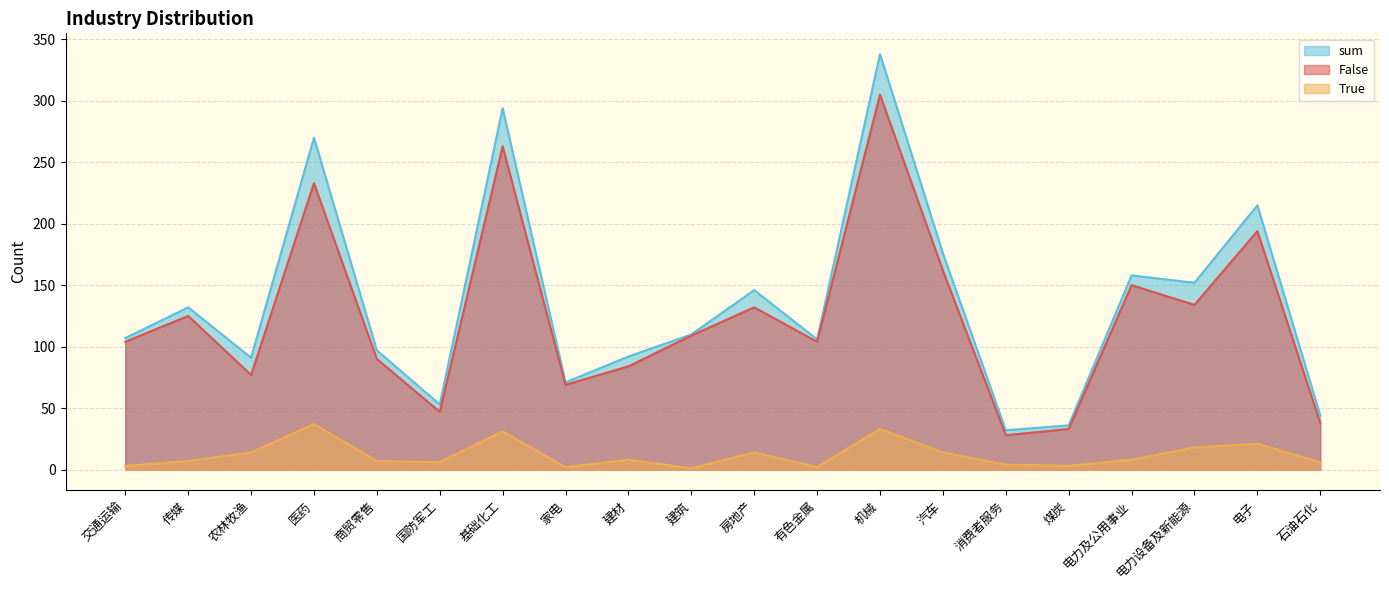

List the series in order of their peak value, highest first.

sum, False, True